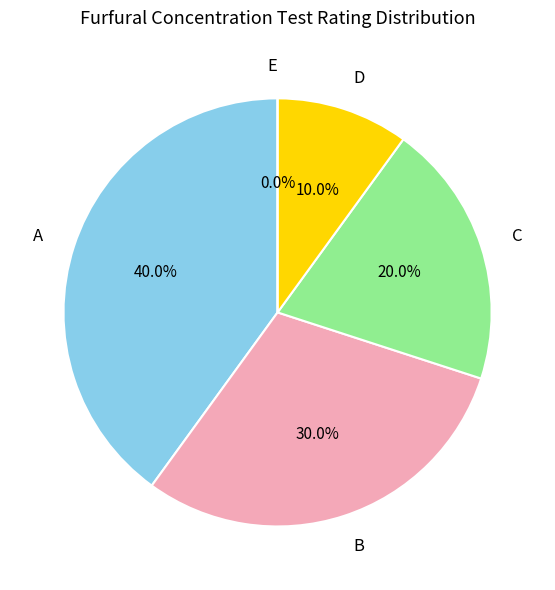

Rank the categories by value from highest to lowest.

A, B, C, D, E